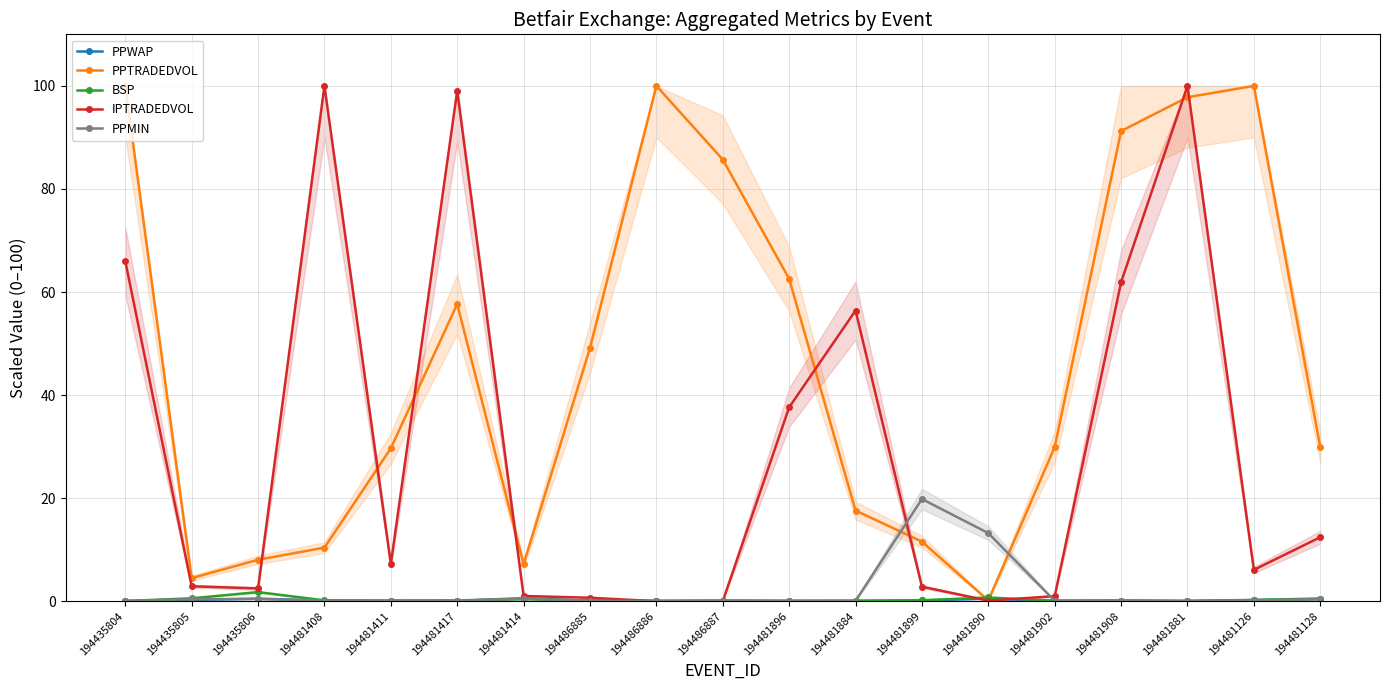

True or false: BSP and PPMIN intersect in this chart.

True